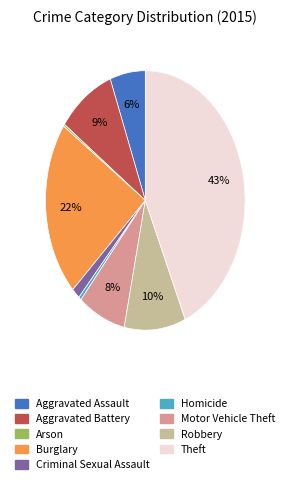

Is there any slice that represents more than half of the pie?

No